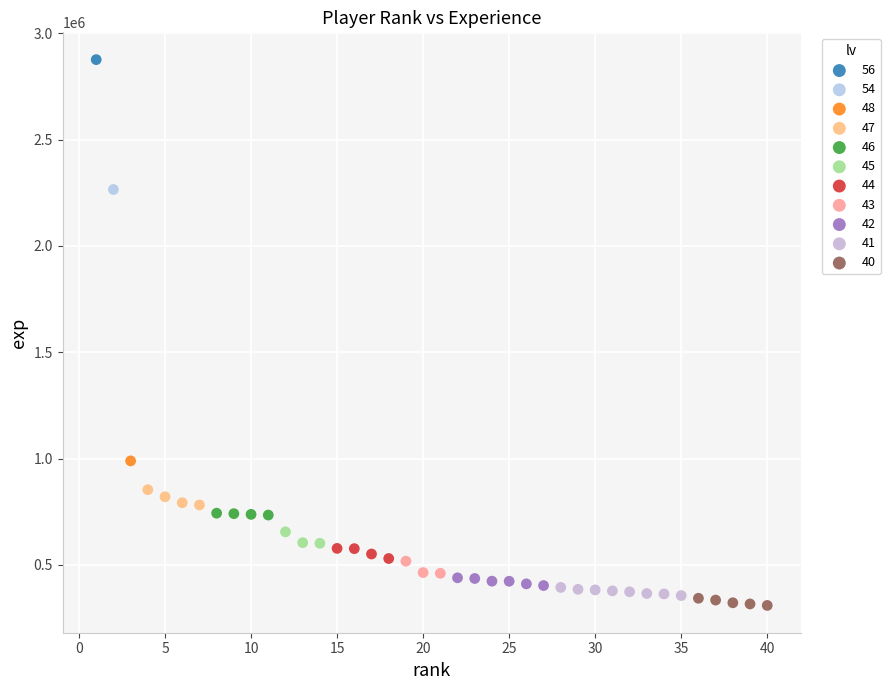

What are all the series names shown in the legend?

56, 54, 48, 47, 46, 45, 44, 43, 42, 41, 40